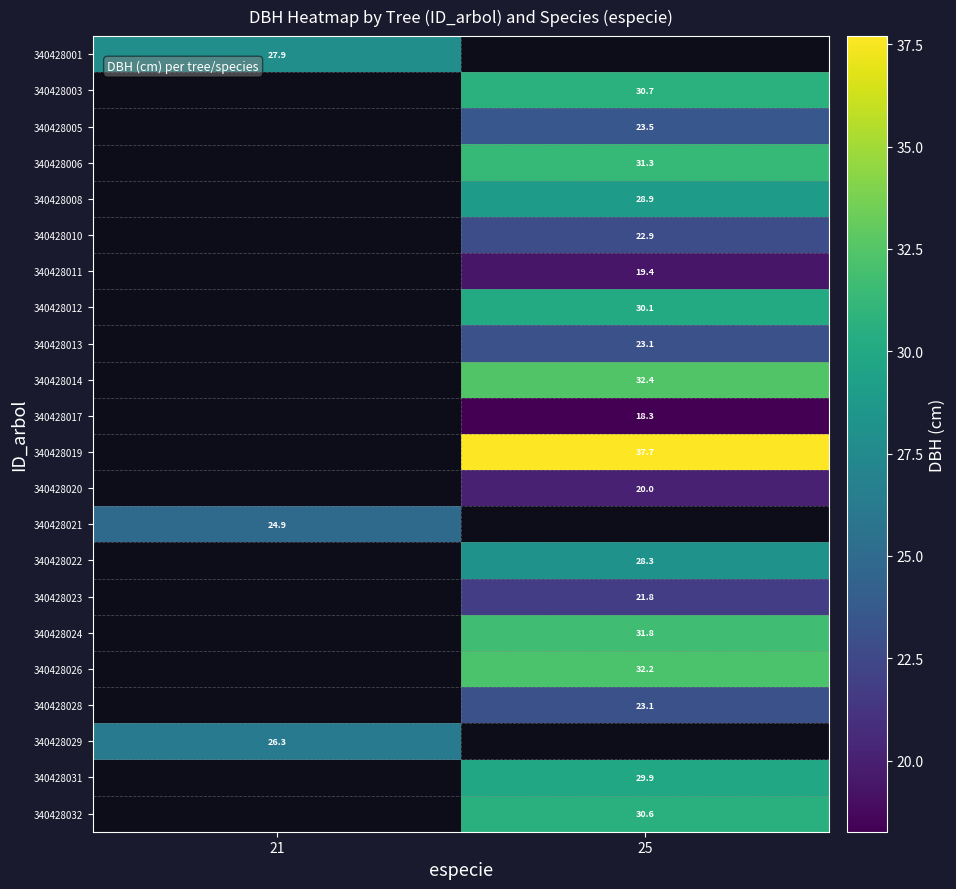

The 340428023 series shows 21.8 at 25. True or false?

True